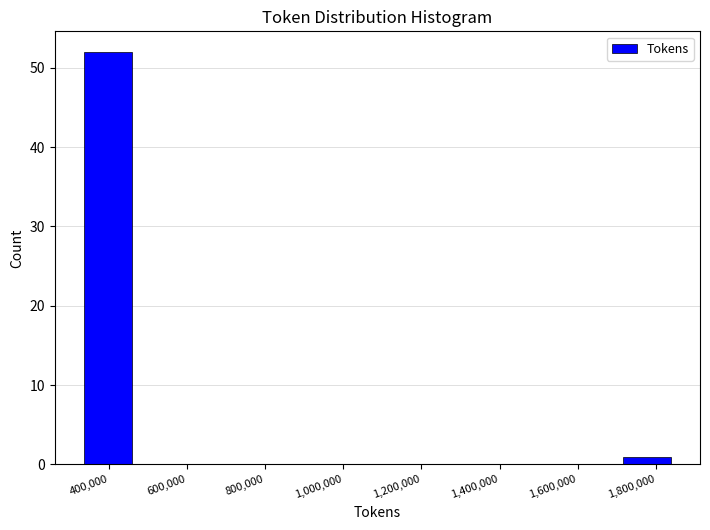

Over which range of the x-axis is the bar tallest?

320000 to 480000